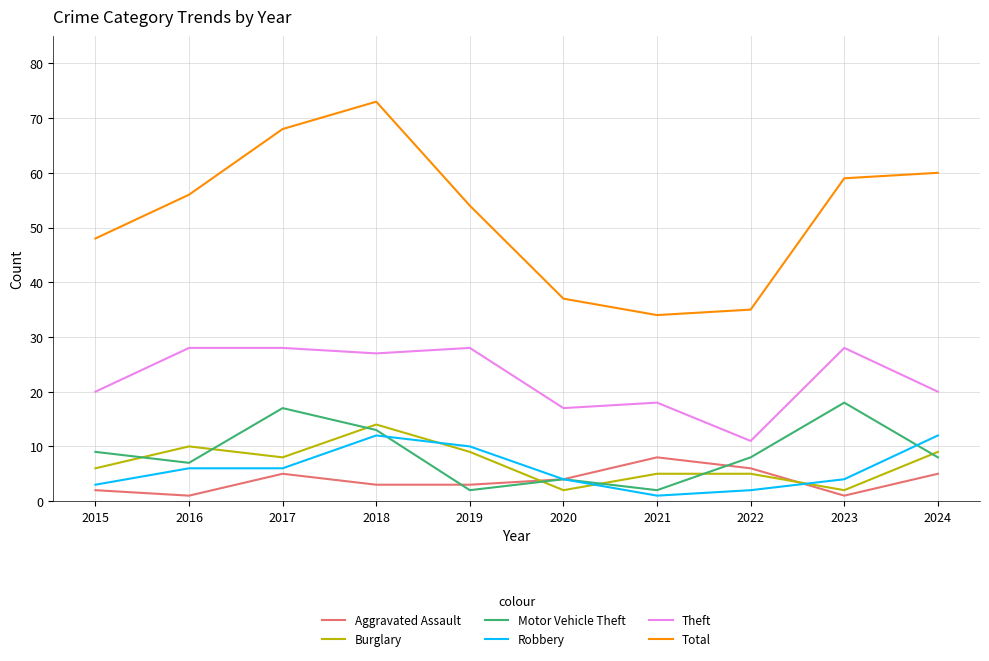

Reading right to left, extract all data points from this chart.

Aggravated Assault: 5	1	6	8	4	3	3	5	1	2
Burglary: 9	2	5	5	2	9	14	8	10	6
Motor Vehicle Theft: 8	18	8	2	4	2	13	17	7	9
Robbery: 12	4	2	1	4	10	12	6	6	3
Theft: 20	28	11	18	17	28	27	28	28	20
Total: 60	59	35	34	37	54	73	68	56	48